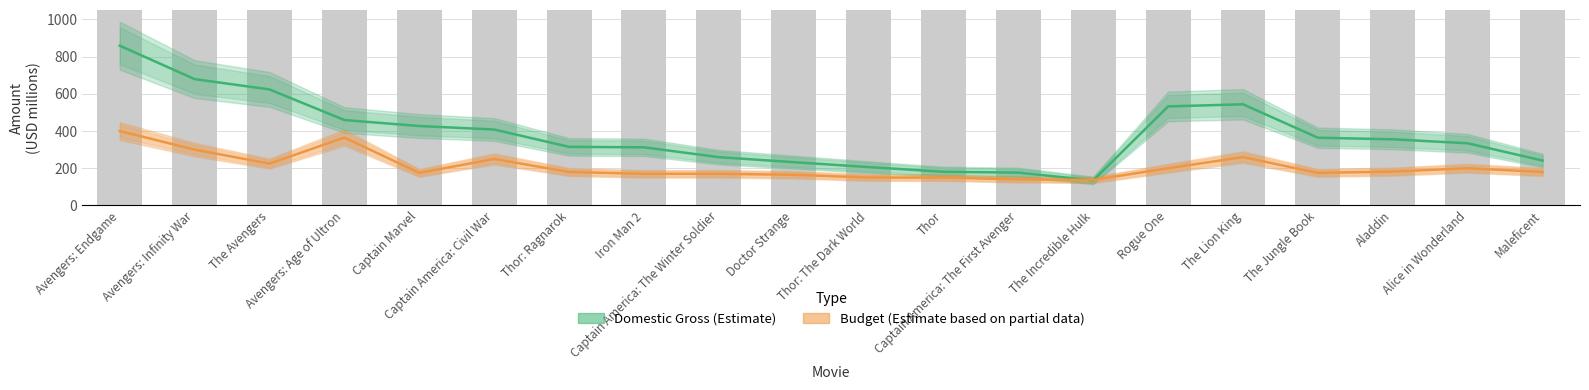

What are all the series names shown in the legend?

Domestic Gross (Estimate), Budget (Estimate based on partial data)